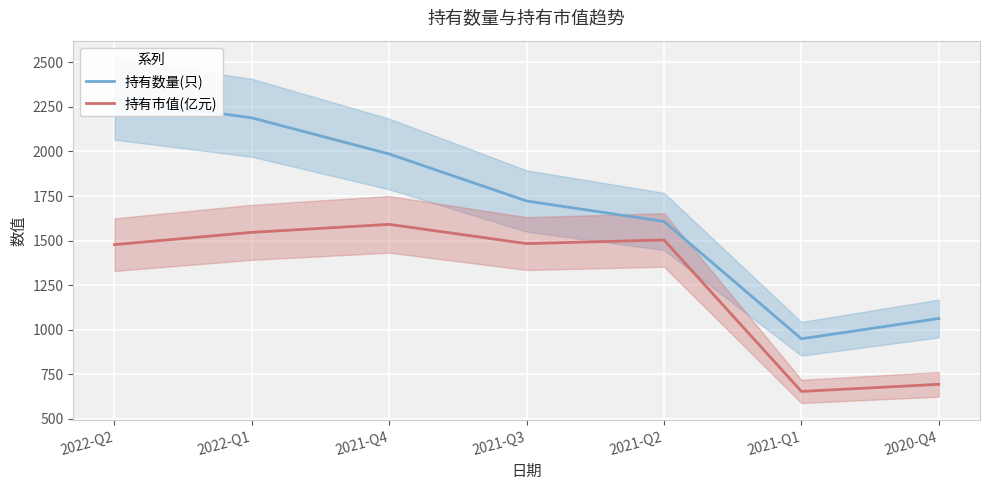

At how many categories does at least one series exceed 1295?

5